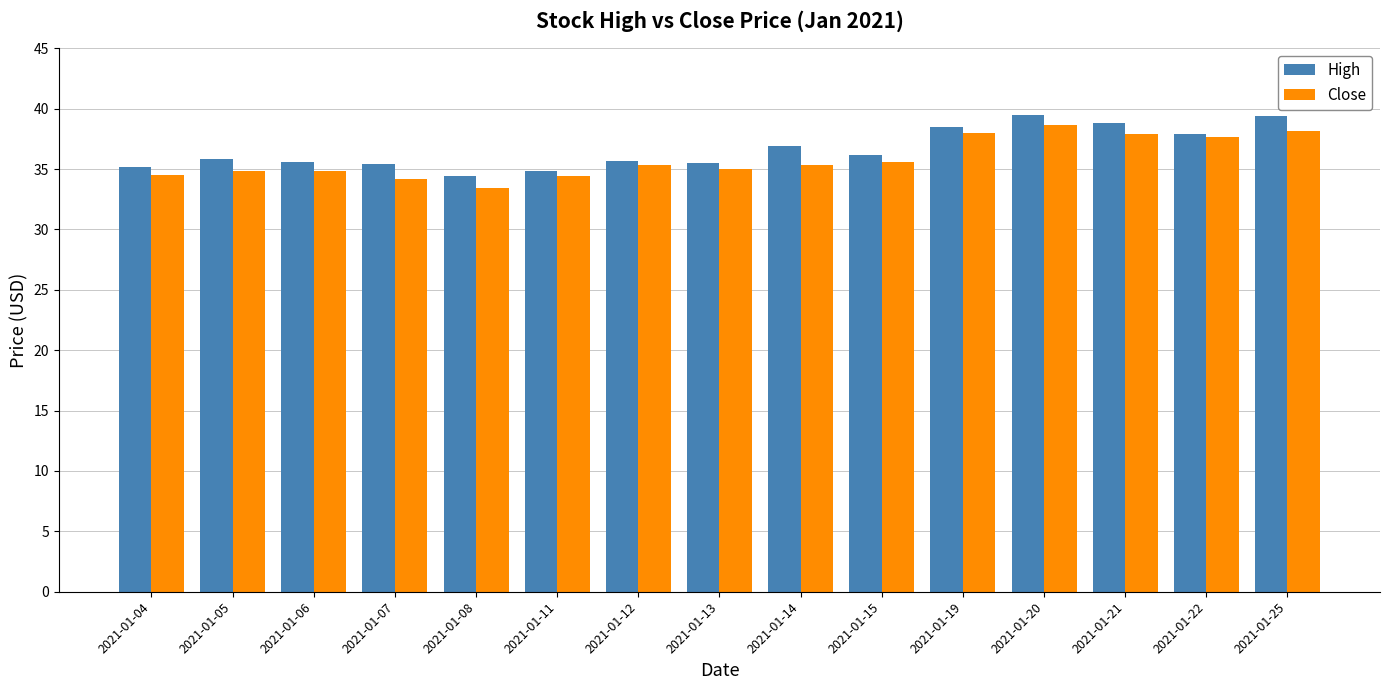

What is the value of the Close bar at the 4th from the left?

34.2